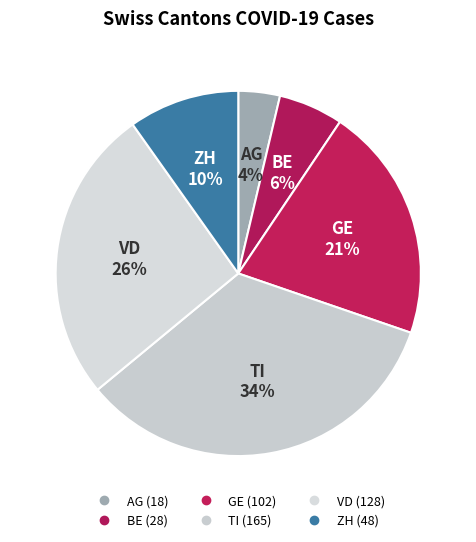

Is the sum of VD and BE greater than half?

No